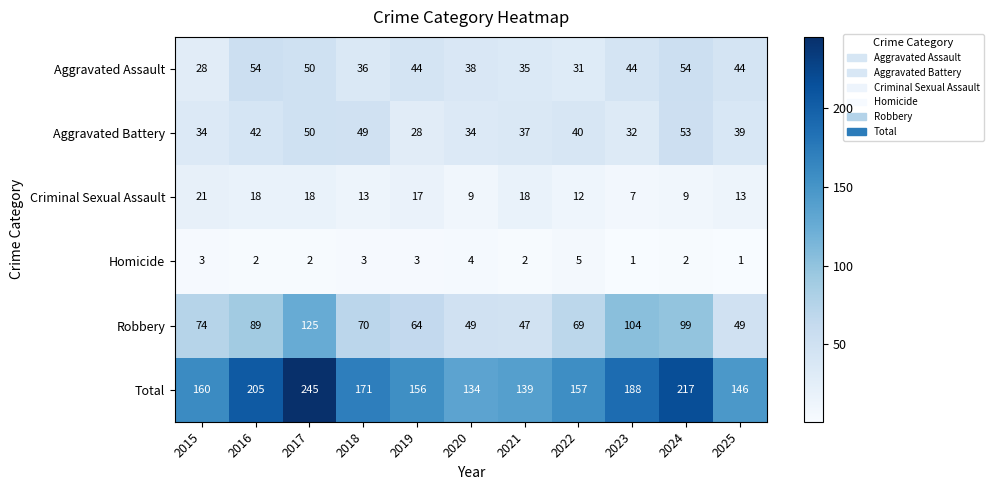

Count the number of data series in this chart.

6